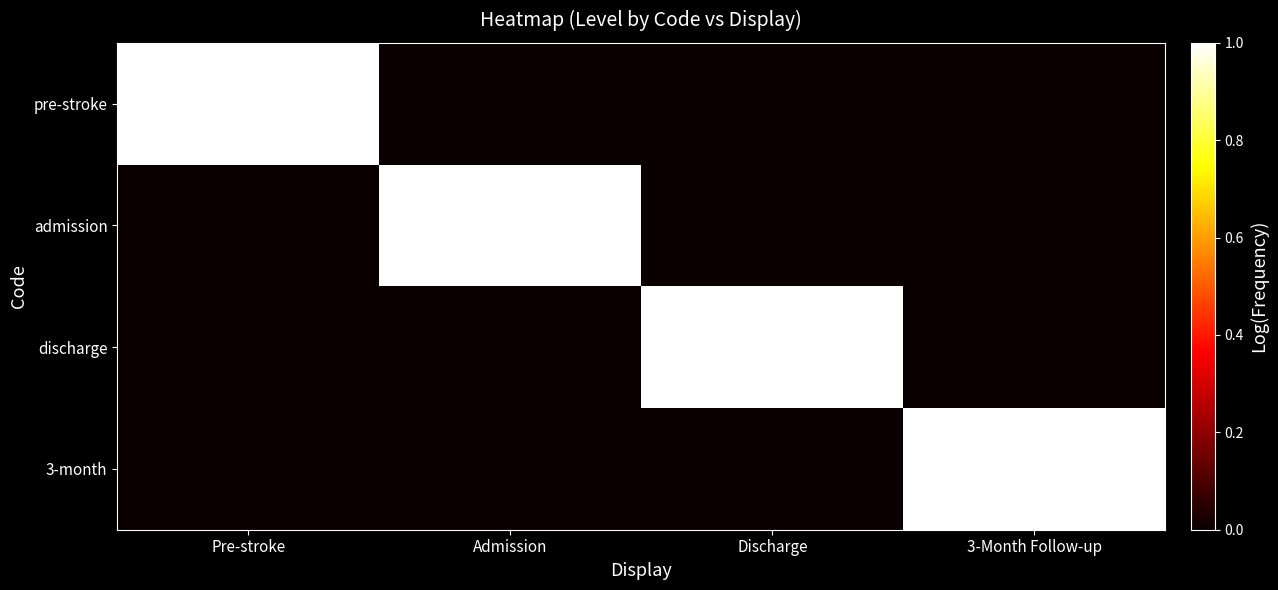

What is the difference between the highest and lowest values at Discharge?

1